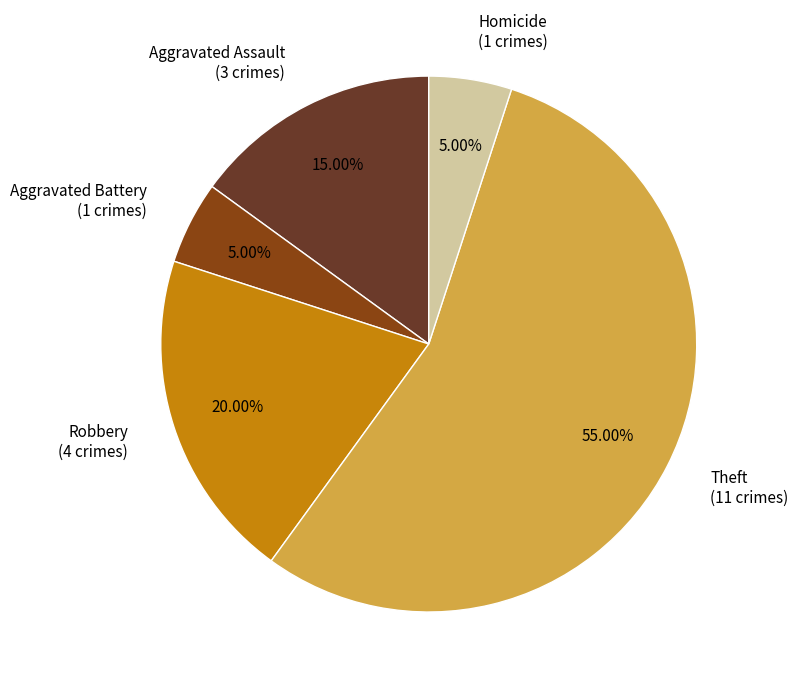

Count the number of slices in the pie.

5